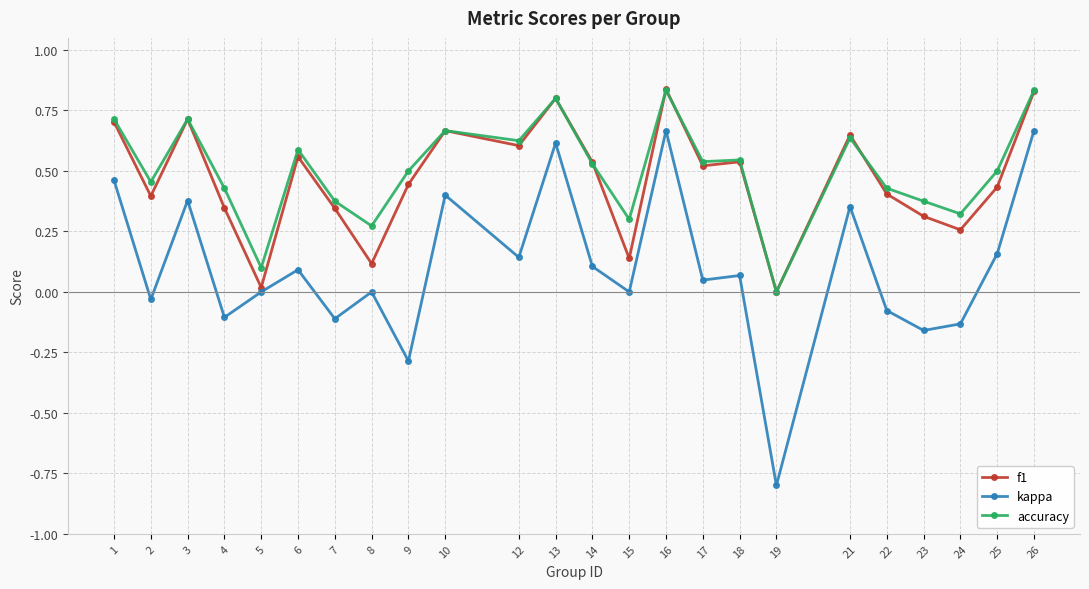

Count the number of data series in this chart.

3